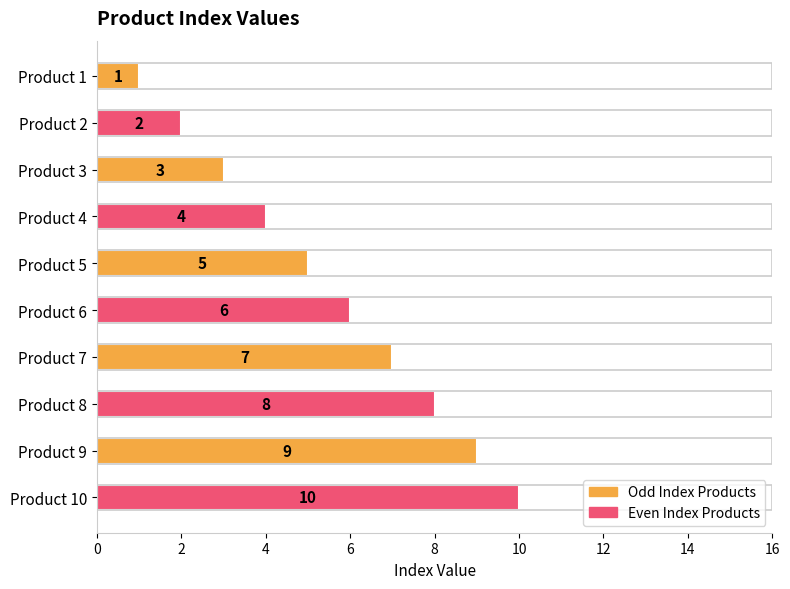

Is it true that the value at Product 5 is 5?

True